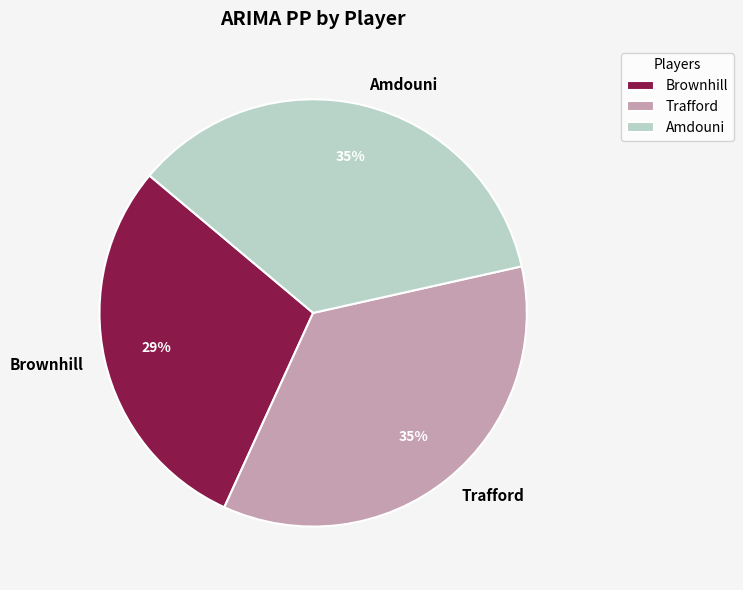

Is it true that Brownhill is 19% of the pie?

False